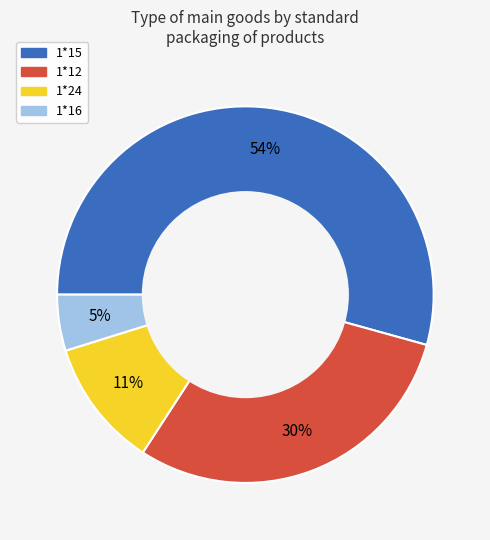

Between 1*12 and 1*24, which is larger?

1*12